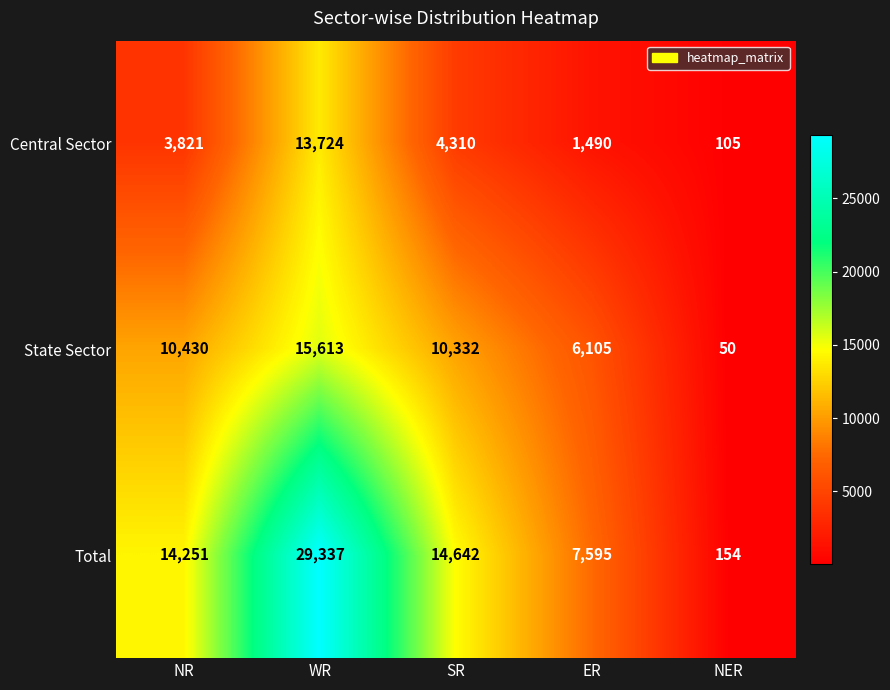

Reading left to right, extract all data points from this chart.

Central Sector: NR=3821	WR=13724	SR=4310	ER=1490	NER=105
State Sector: NR=10430	WR=15613	SR=10332	ER=6105	NER=50
Total: NR=14251	WR=29337	SR=14642	ER=7595	NER=154